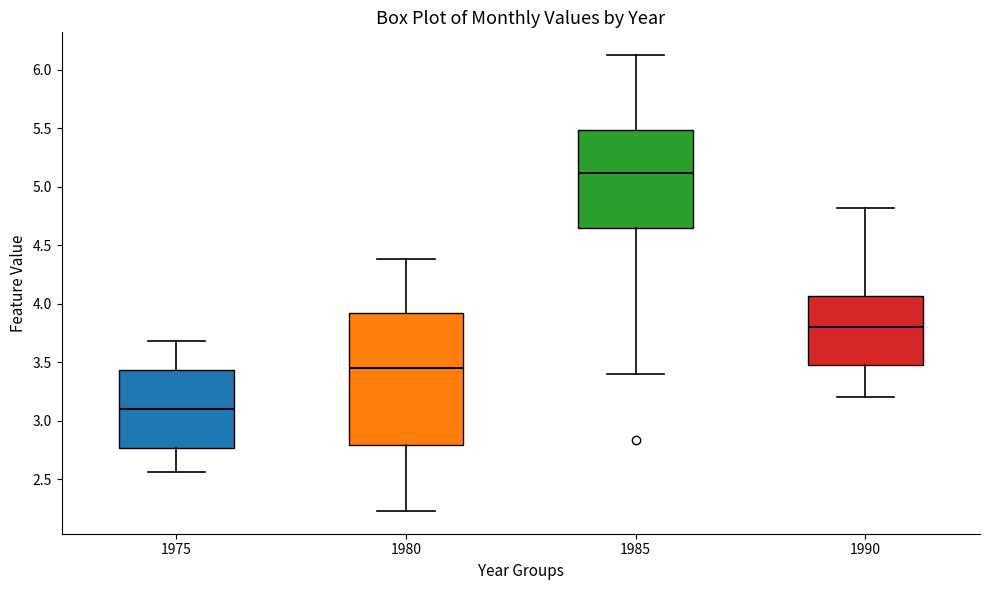

Comparing the boxes themselves (not the whiskers), which one is the tallest?

1980